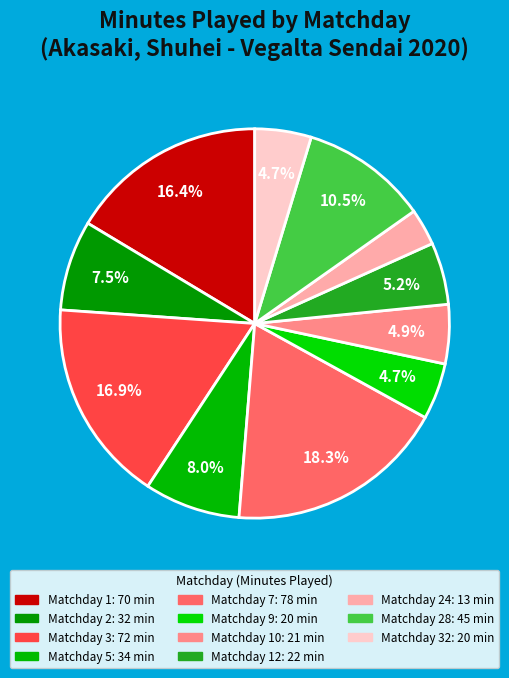

To the nearest percent, what is the difference between the largest and smallest slice percentages?

15%